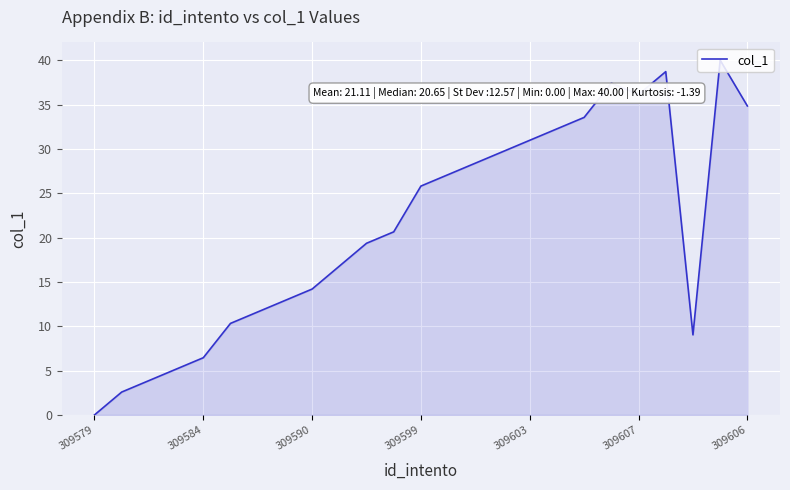

Does the chart have visible grid lines?

Yes